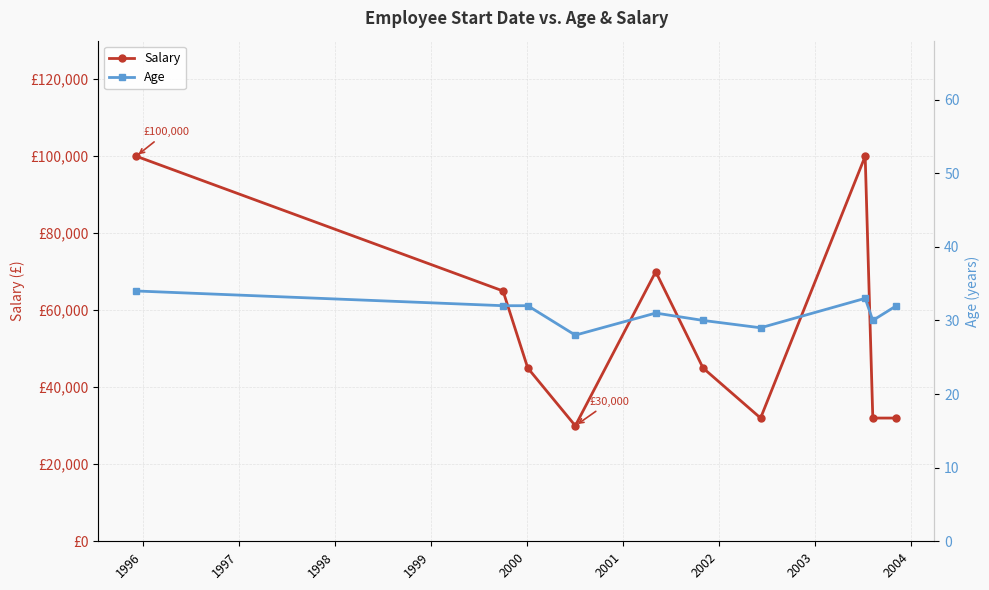

Is it true that Age equals 16 at 1996?

False